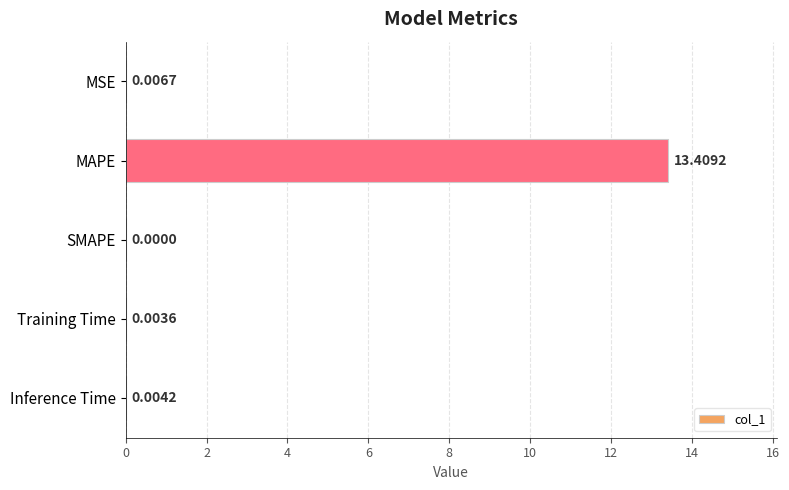

Which category has the highest value across all series?

MAPE